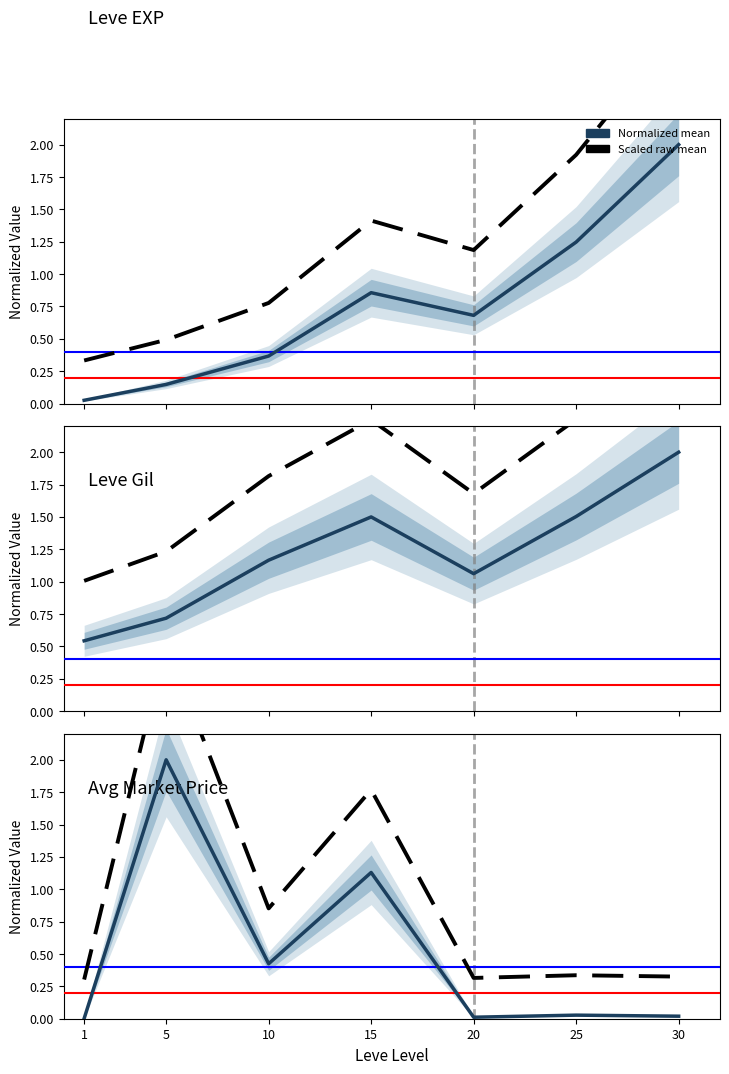

Between 1 and 10, which series saw the biggest shift?

Leve Gil (raw)